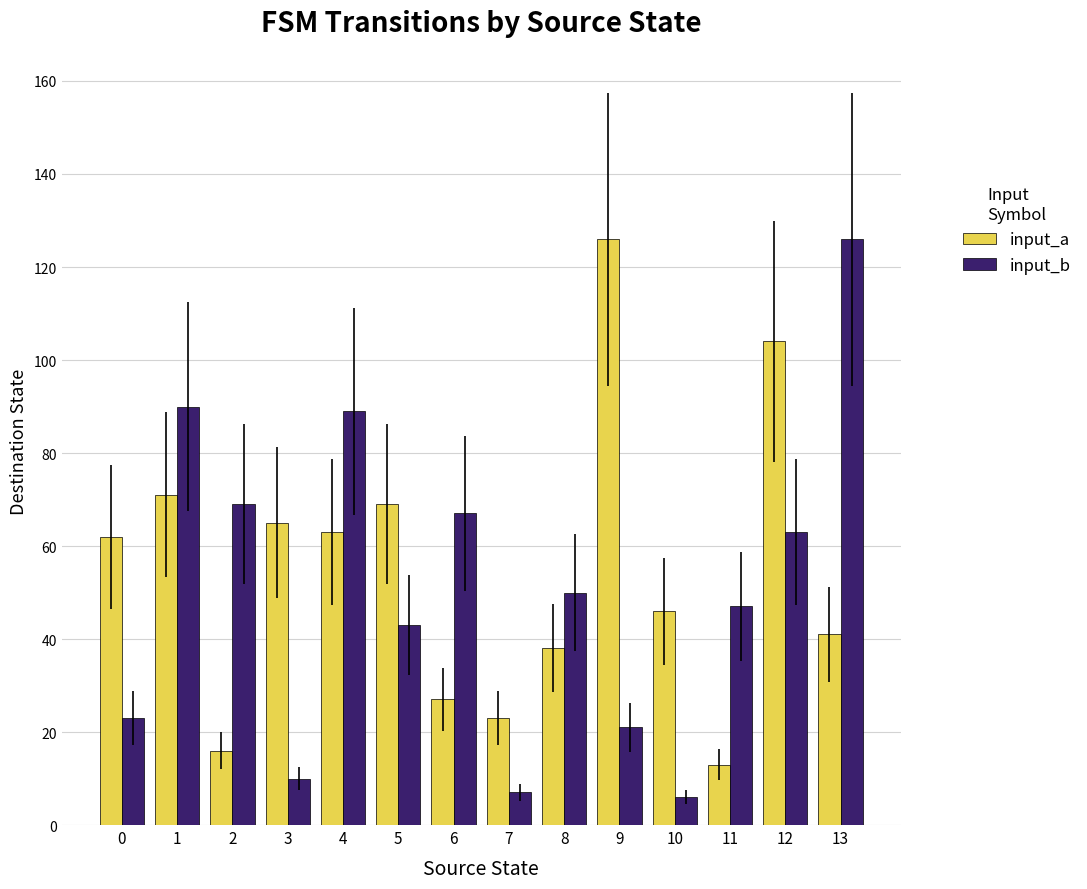

The value of input_a at 11 is 8. True or false?

False